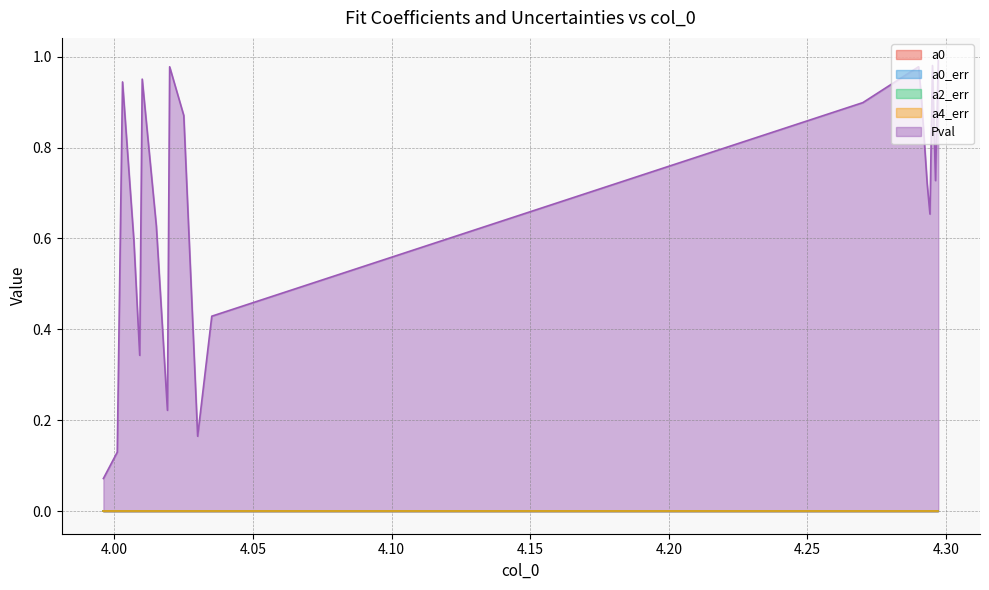

Which label corresponds to the smallest value in the chart?

3.996